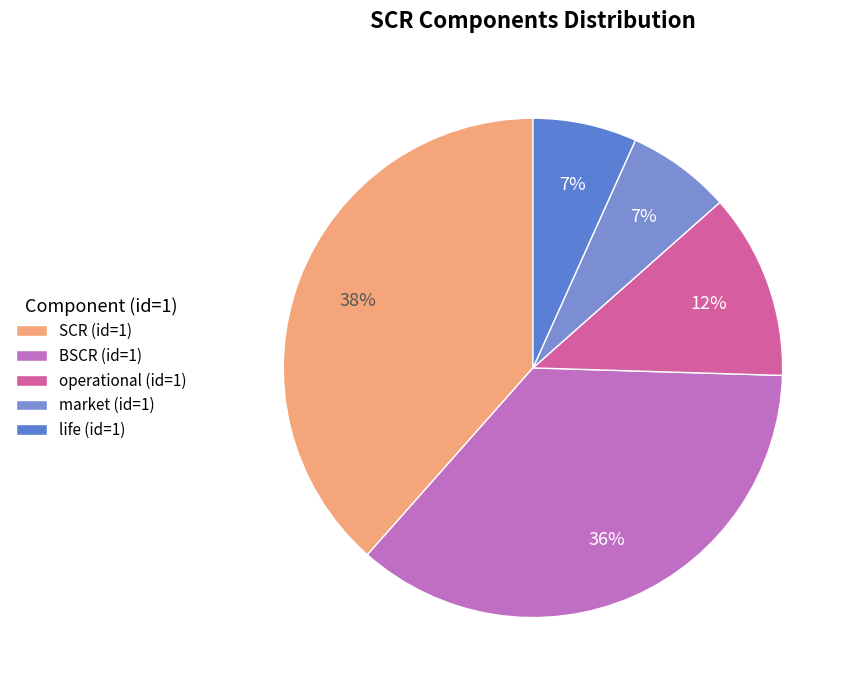

What is the smallest slice in the pie chart?

market (id=1)